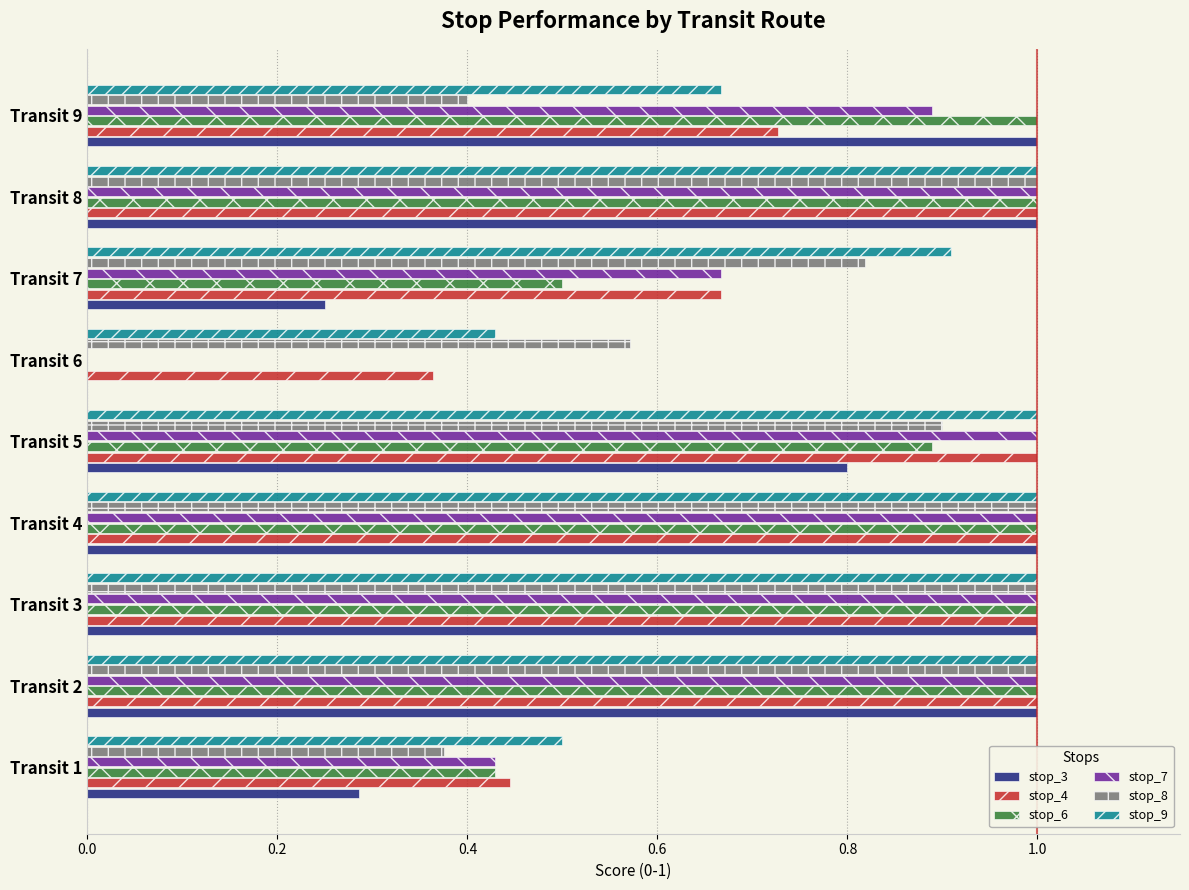

Which series changed the most between Transit 7 and Transit 8?

stop_3